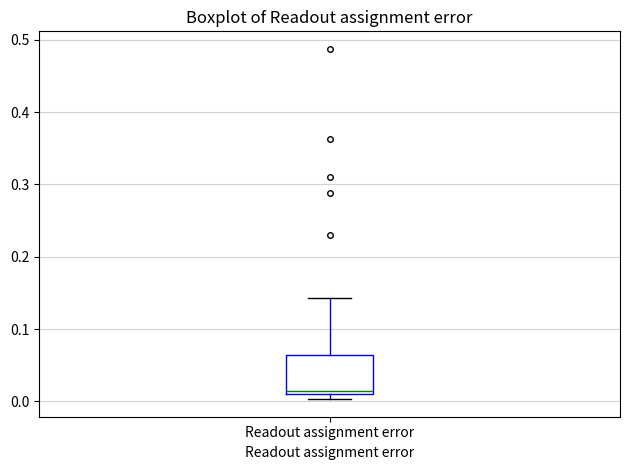

Read this box plot against the y-axis: the position of the median line, the range covered by the box, and the ends of both whiskers. The values are not printed on the chart, so give them approximately, as read against the axis.

median 0.02, box 0.01 to 0.06, whiskers 0.00 to 0.14